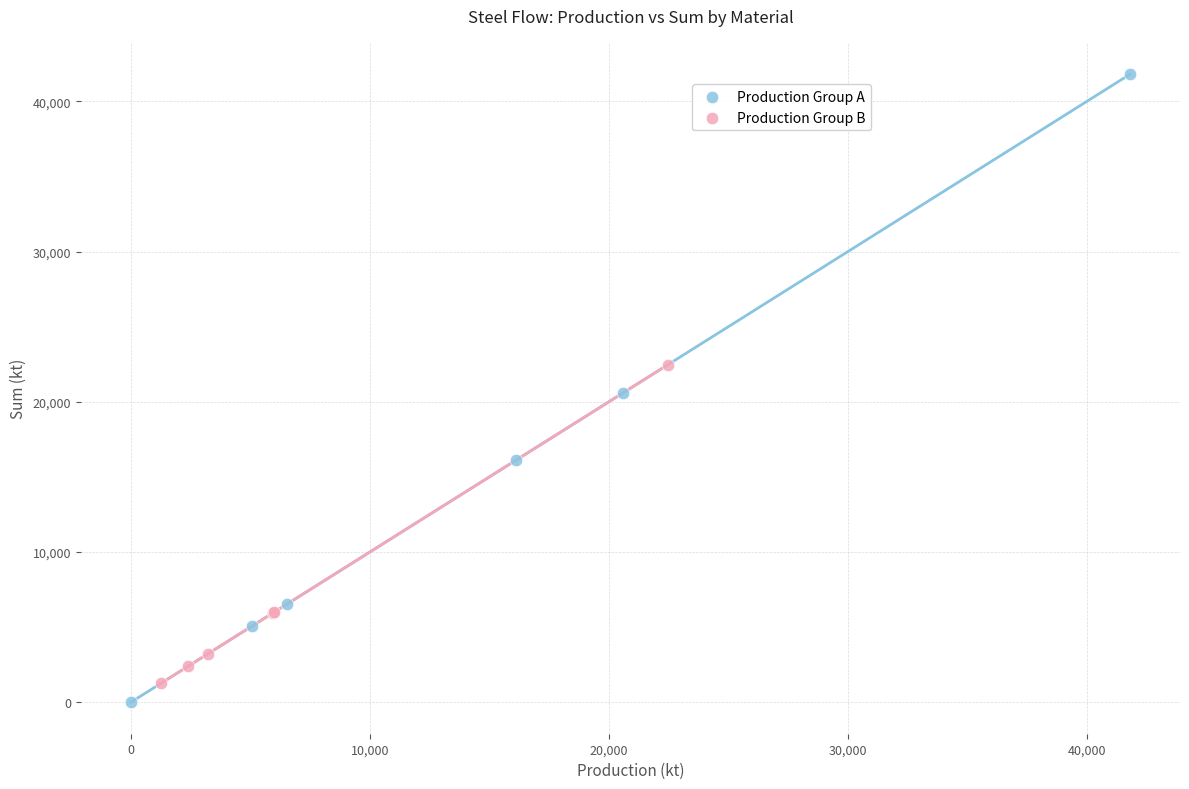

Which series has the widest spread of Y values?

Production Group A